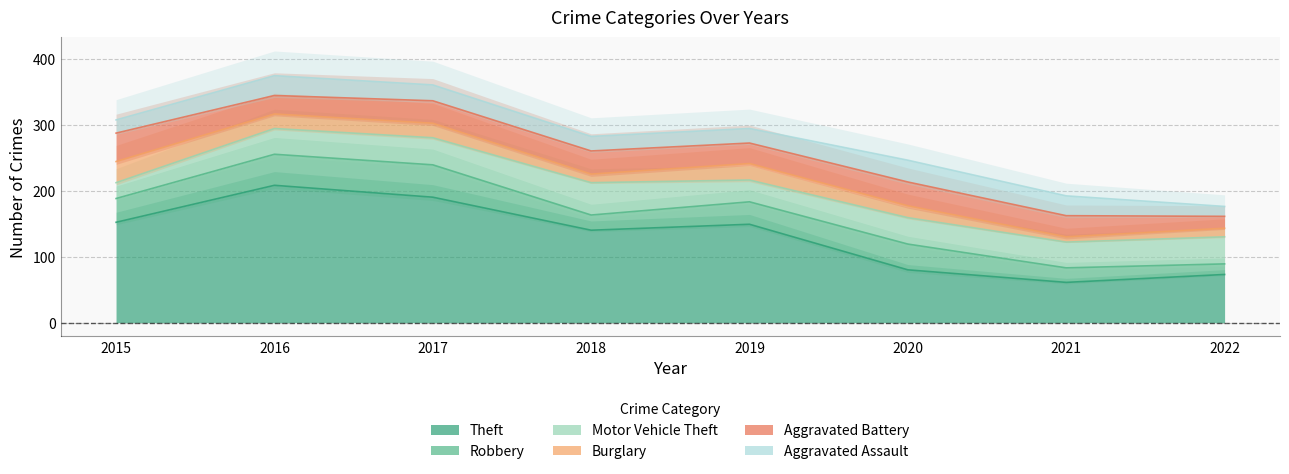

True or false: Aggravated Battery has a value of 34 at 2017.

True